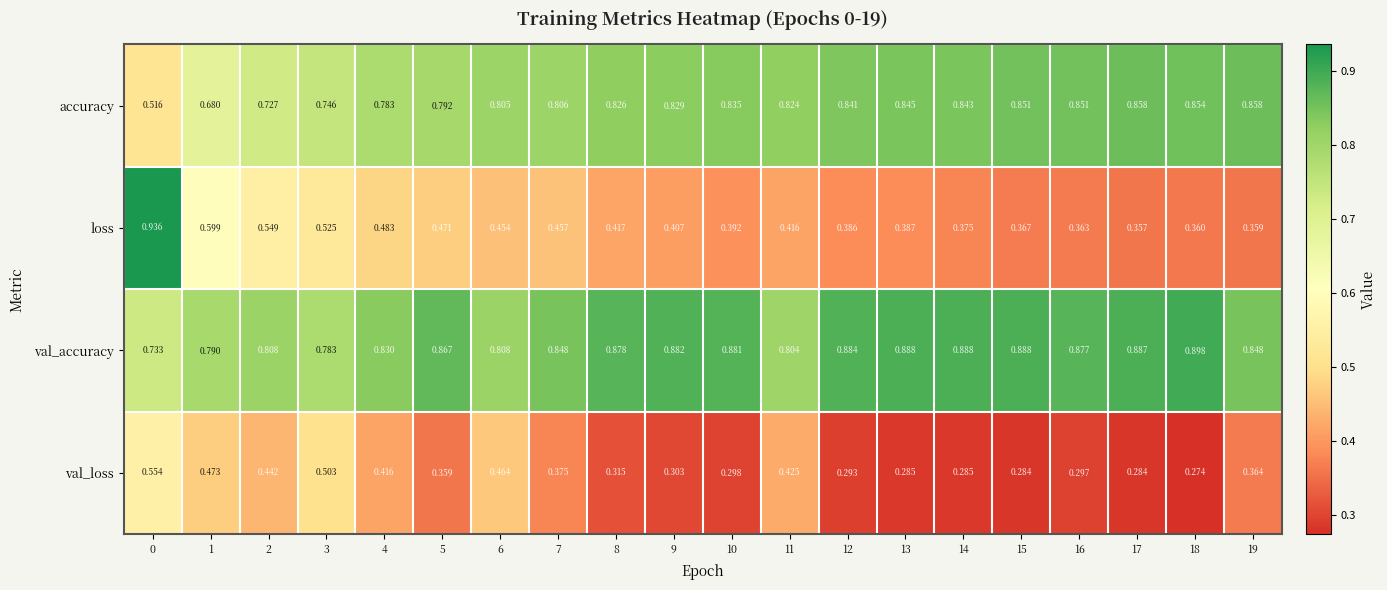

At 1, list the series in order from smallest to largest.

val_loss, loss, accuracy, val_accuracy